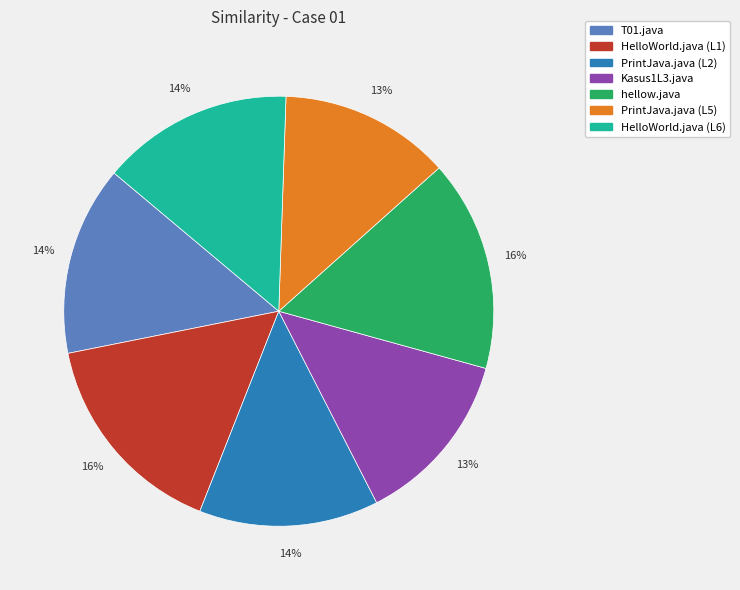

To the nearest percent, what percentage of the pie is Kasus1L3.java?

13%